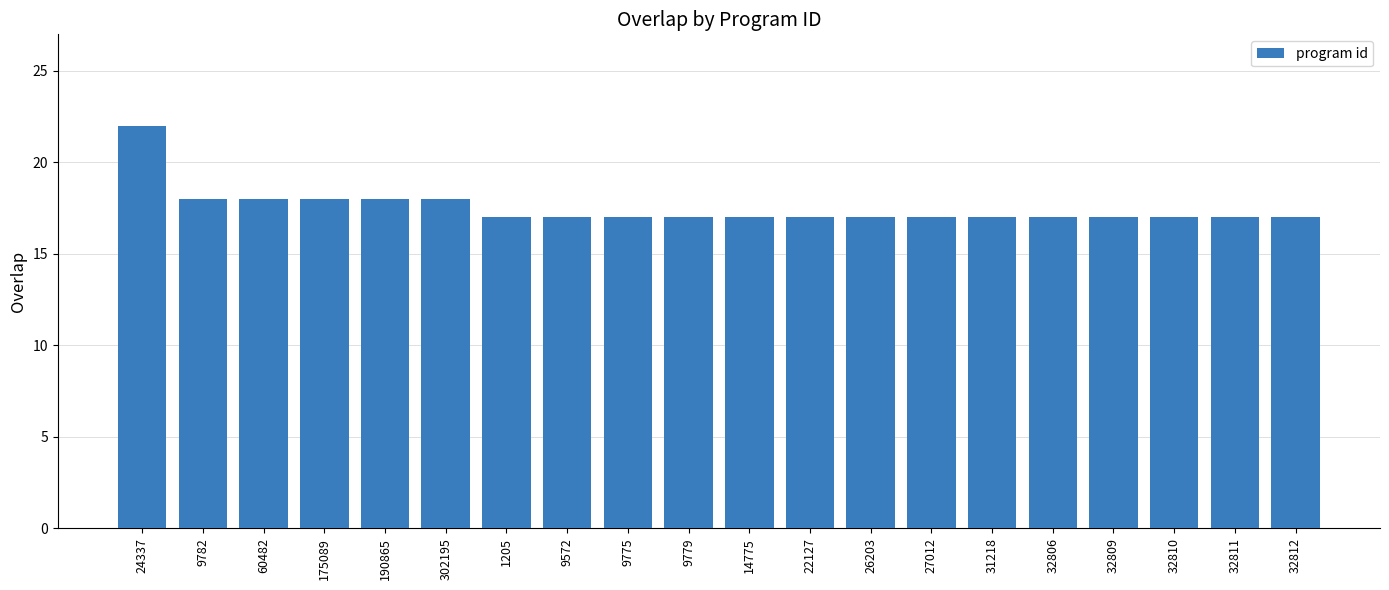

What is the minimum value shown in the chart?

17